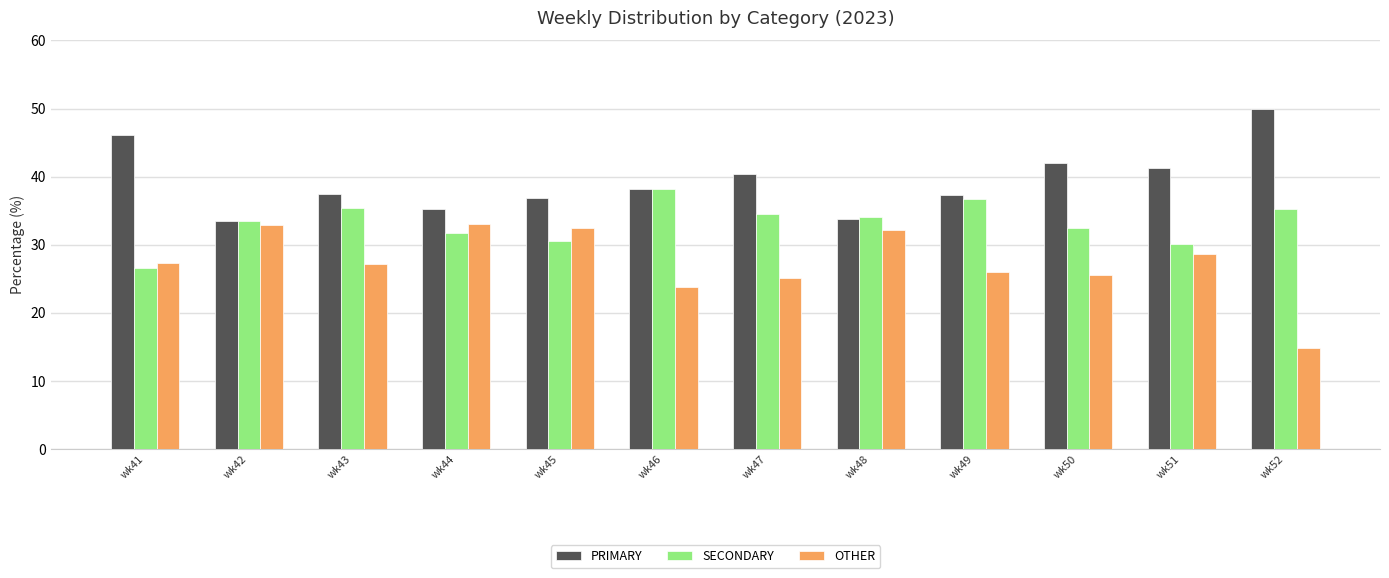

Which series has the largest total across all categories?

PRIMARY